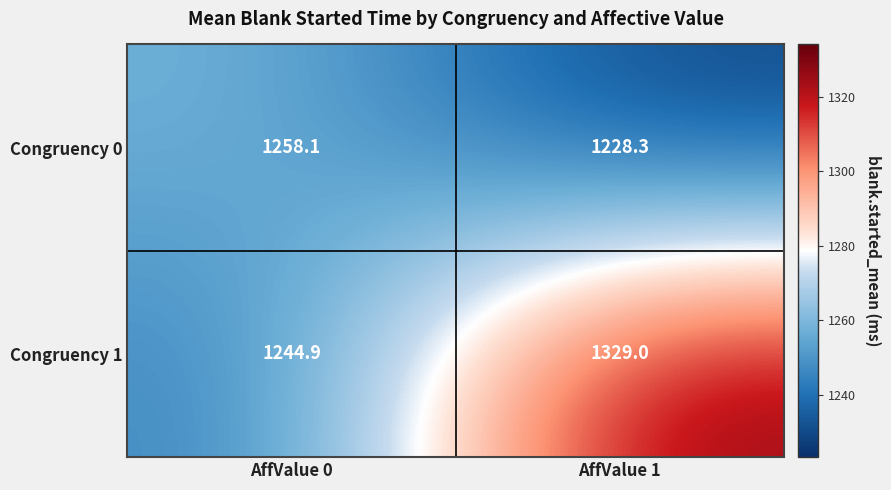

True or false: Congruency 0 has a value of 1767.9 at AffValue 1.

False